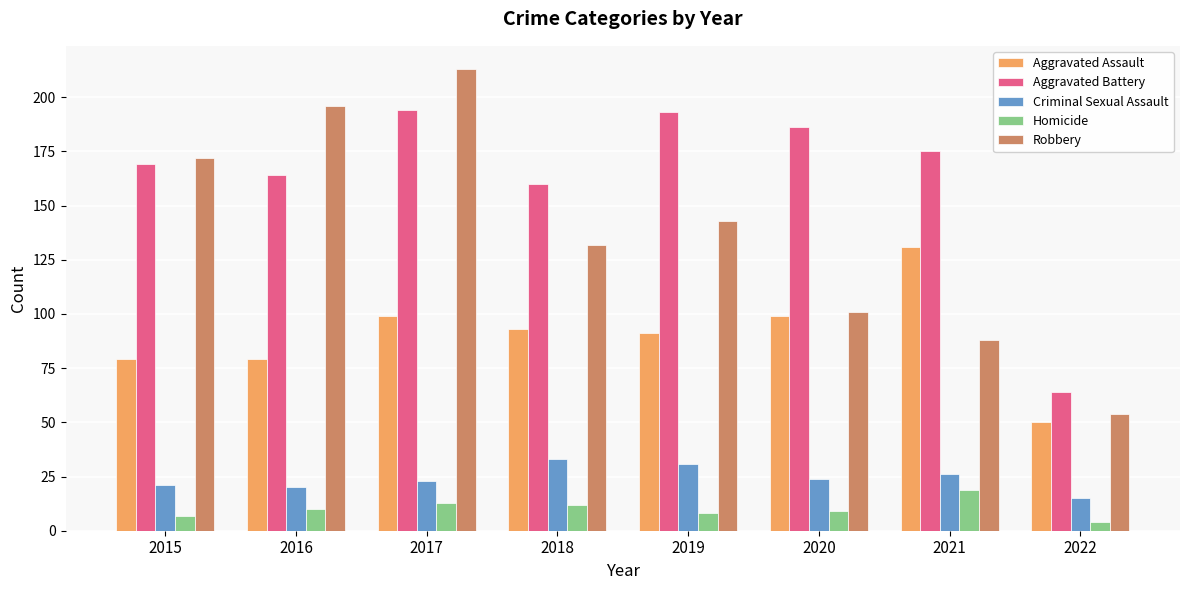

How many distinct data groups are displayed?

5